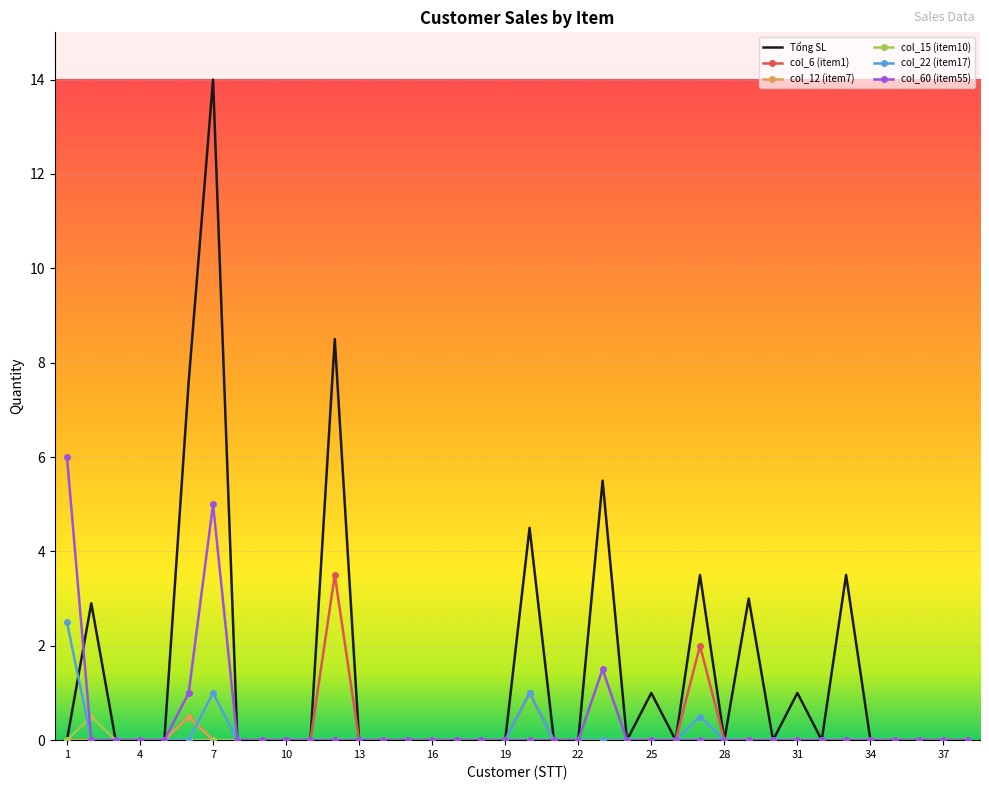

At how many categories does at least one series exceed 9?

1